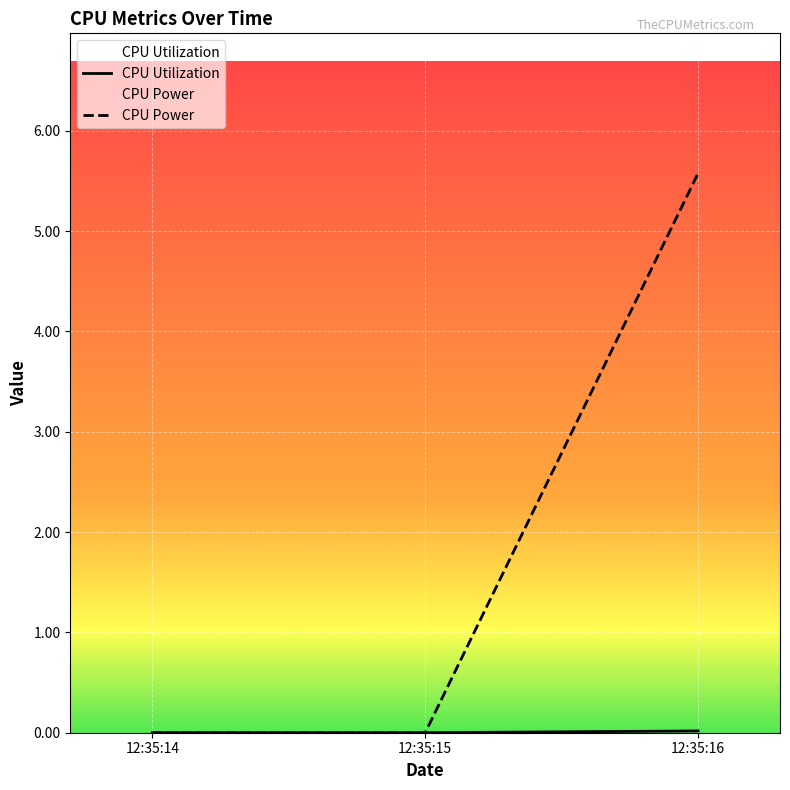

The CPU Power series shows 0.0 at 12:35:15. True or false?

True